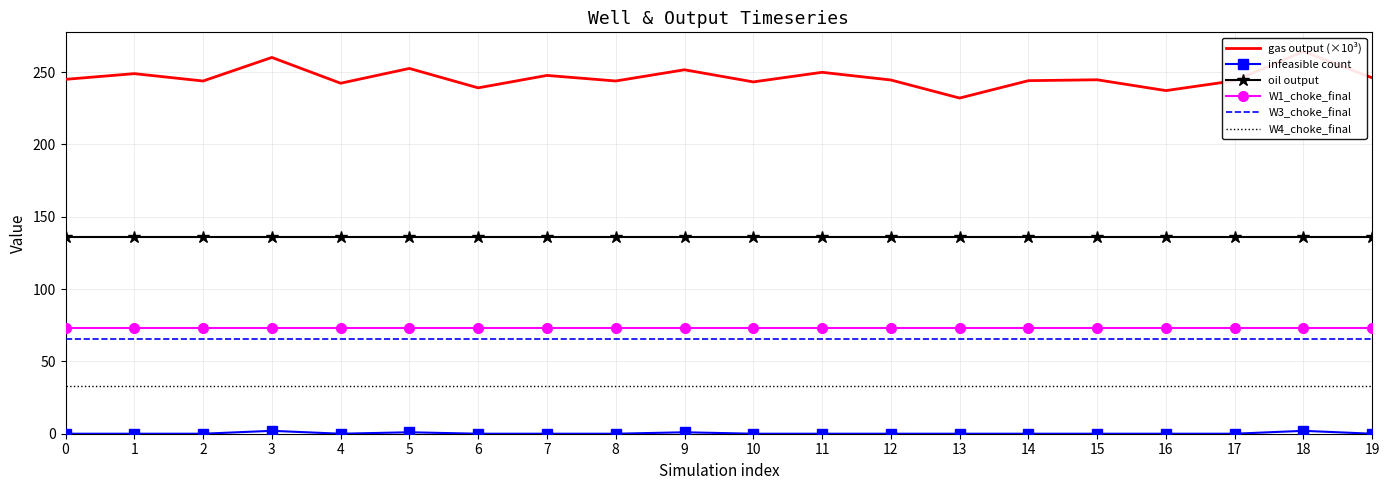

Reading right to left, transcribe all the data shown in this chart.

gas output (×10³): 246.0	264.2	244.0	237.2	244.7	244.0	232.0	244.5	249.8	243.2	251.6	243.8	247.7	239.1	252.5	242.3	260.1	243.8	248.9	245.0
infeasible count: 0.0	2.0	0.0	0.0	0.0	0.0	0.0	0.0	0.0	0.0	1.0	0.0	0.0	0.0	1.0	0.0	2.0	0.0	0.0	0.0
oil output: 135.9	135.9	135.9	135.9	135.9	135.9	135.9	135.9	135.9	135.9	135.9	135.9	135.9	135.9	135.9	135.9	135.9	135.9	135.9	135.9
W1_choke_final: 73.0	73.0	73.0	73.0	73.0	73.0	73.0	73.0	73.0	73.0	73.0	73.0	73.0	73.0	73.0	73.0	73.0	73.0	73.0	73.0
W3_choke_final: 65.7	65.7	65.7	65.7	65.7	65.7	65.7	65.7	65.7	65.7	65.7	65.7	65.7	65.7	65.7	65.7	65.7	65.7	65.7	65.7
W4_choke_final: 33.3	33.3	33.3	33.3	33.3	33.3	33.3	33.3	33.3	33.3	33.3	33.3	33.3	33.3	33.3	33.3	33.3	33.3	33.3	33.3